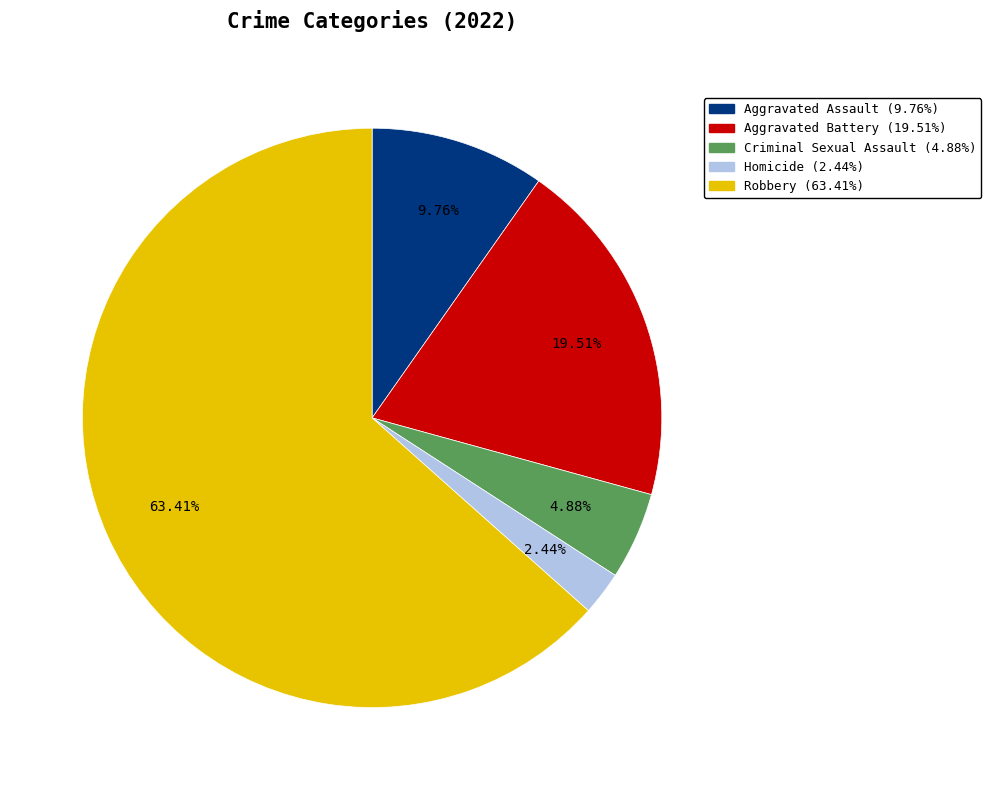

Is it true that Robbery is 54% of the pie?

False